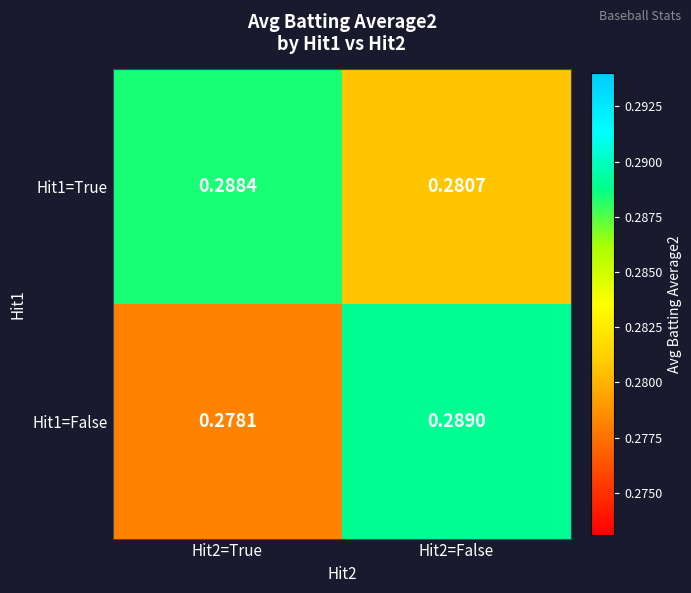

Is the value of Hit1=False at Hit2=True greater than the value of Hit1=True at Hit2=False?

No